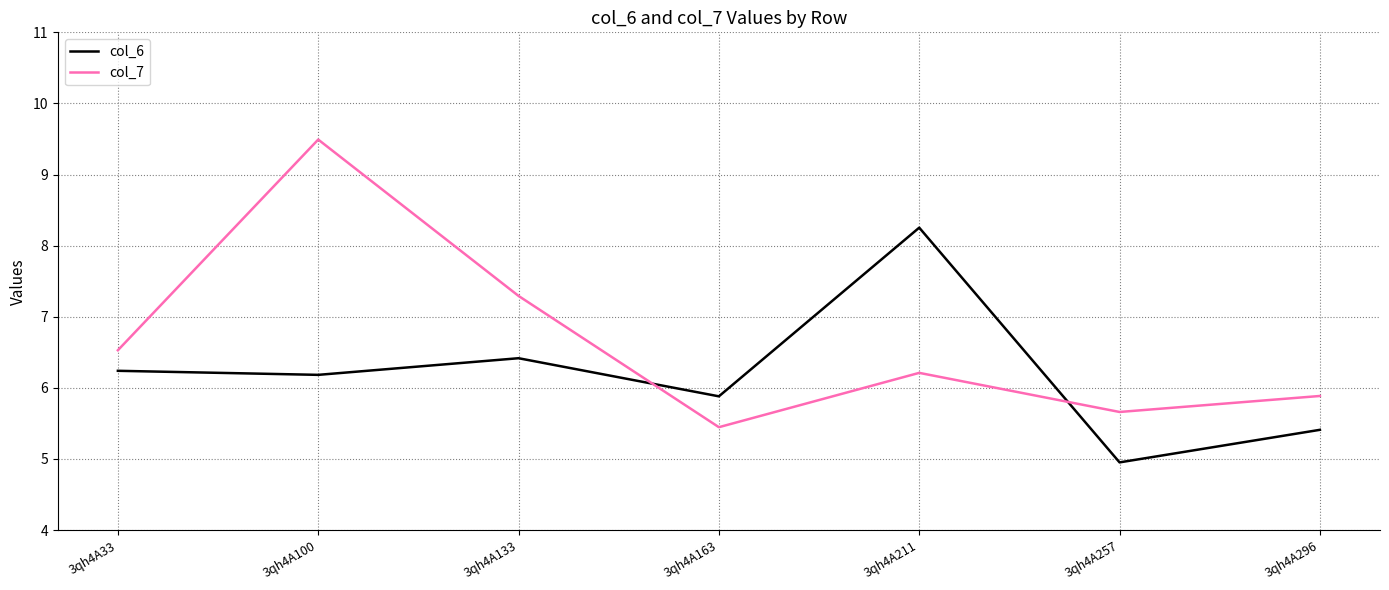

True or false: col_7 and col_6 intersect in this chart.

True